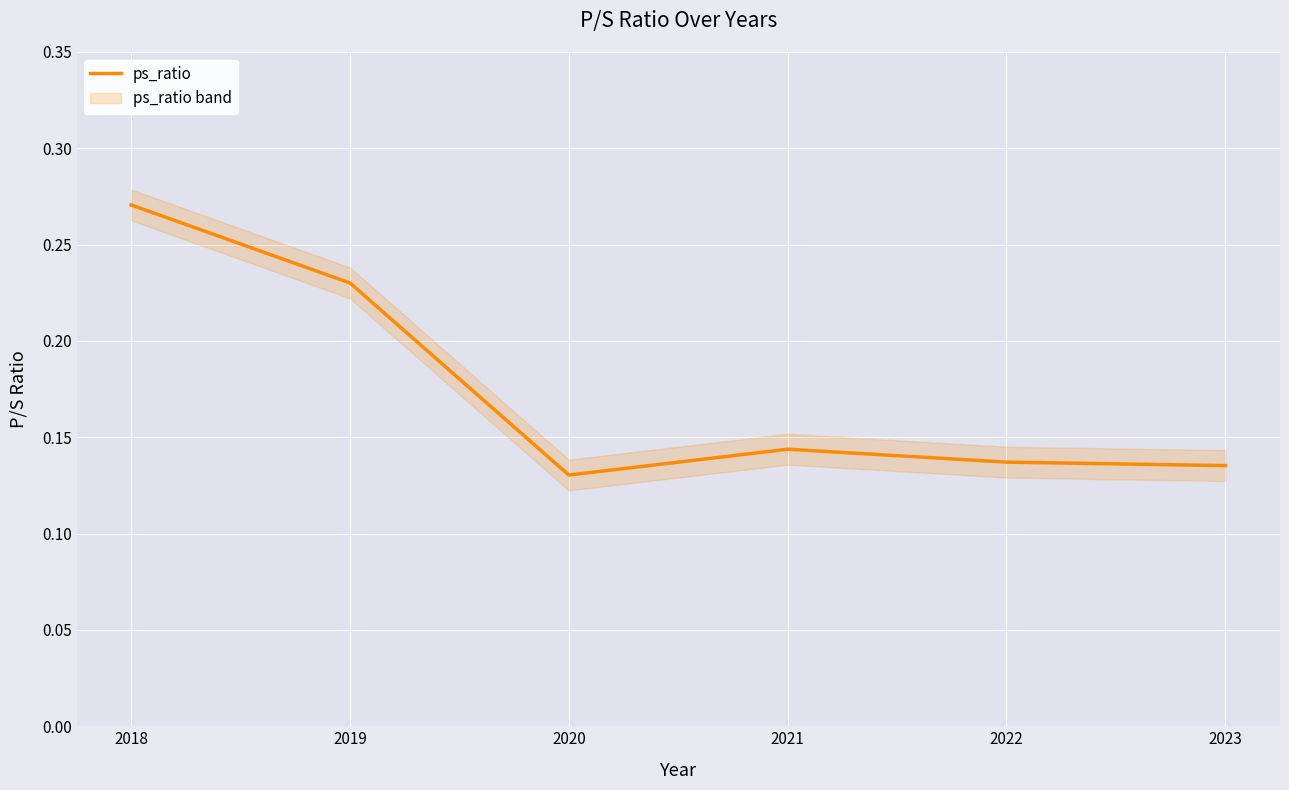

What is the change in value from 2019 to 2023?

-0.1